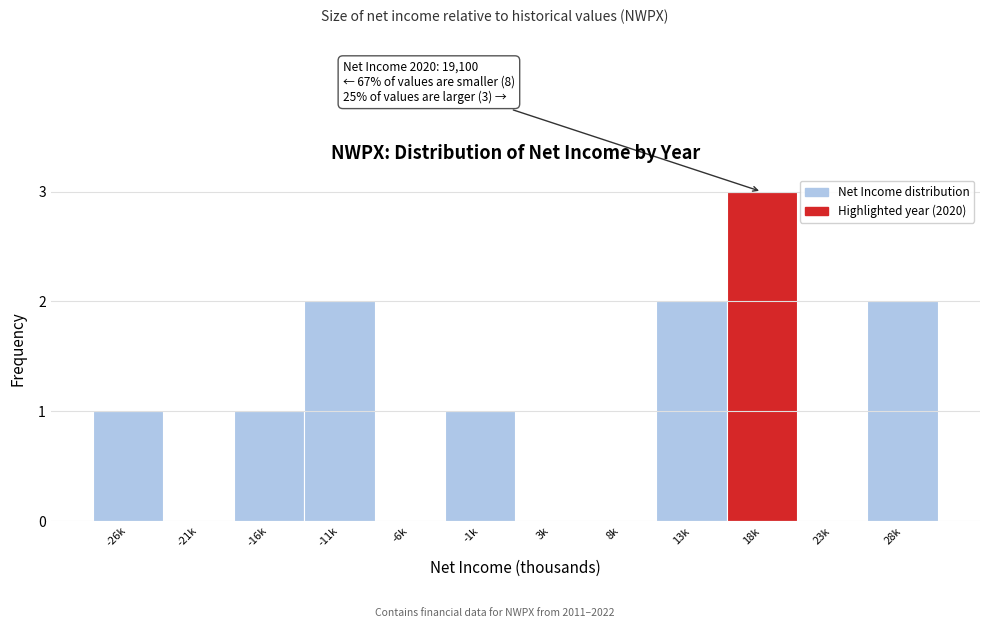

Reading right to left, extract all data points from this chart.

28k=2	23k=0	18k=3	13k=2	8k=0	3k=0	-1k=1	-6k=0	-11k=2	-16k=1	-21k=0	-26k=1